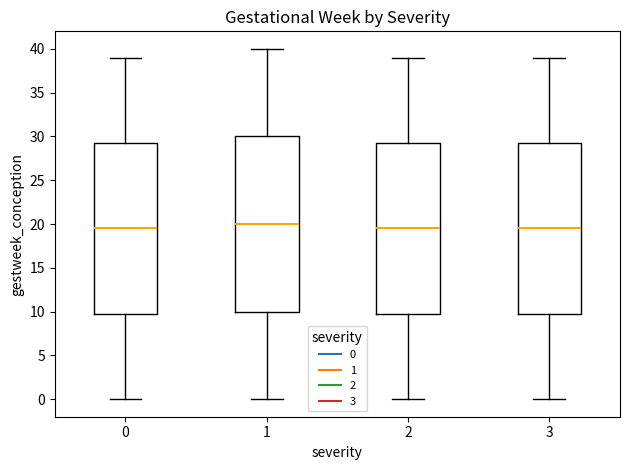

Which box is the tallest, from its lower edge to its upper edge?

1